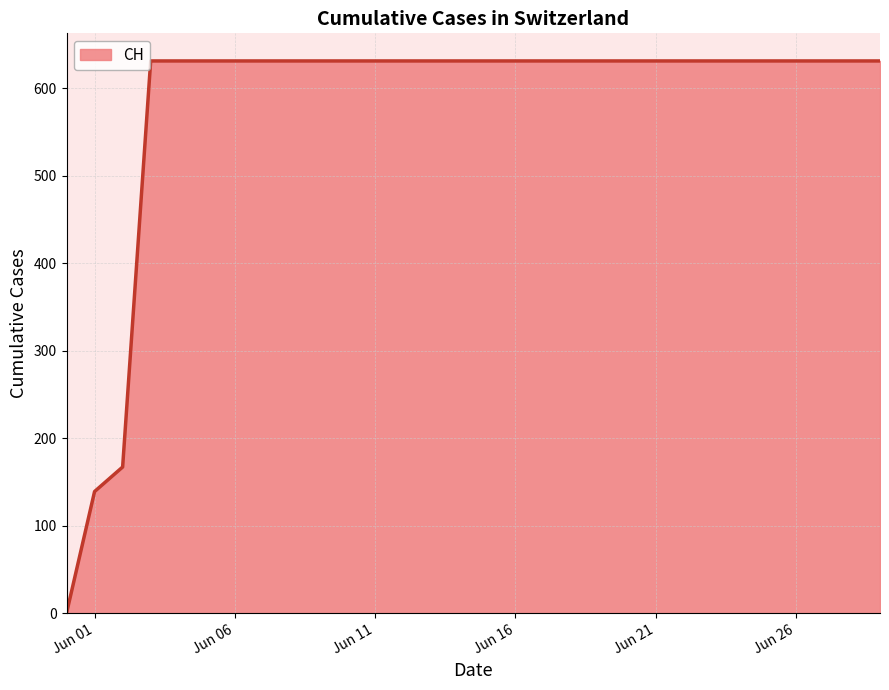

What is the maximum value shown in the chart?

631